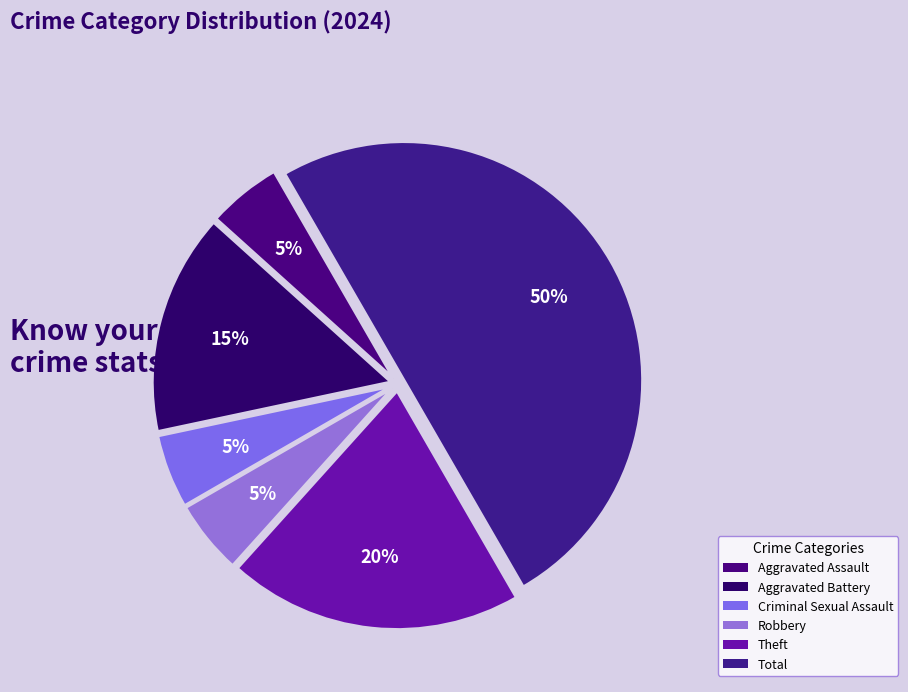

Count the number of slices in the pie.

6